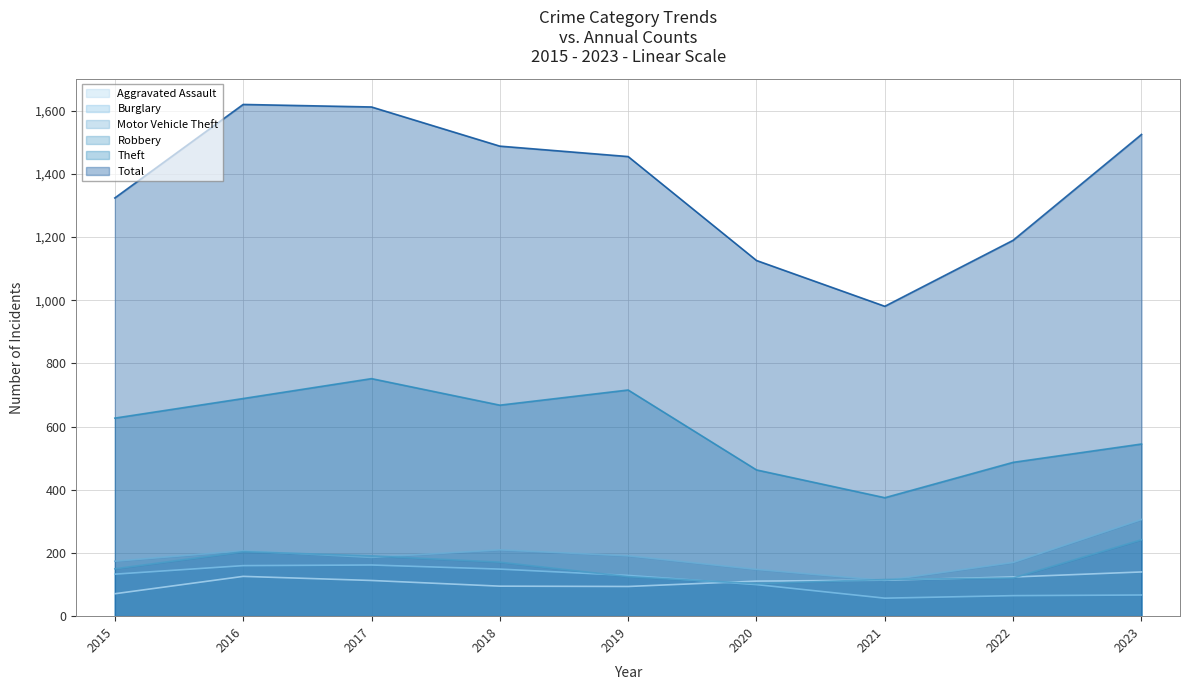

How many data points does each series have?

9